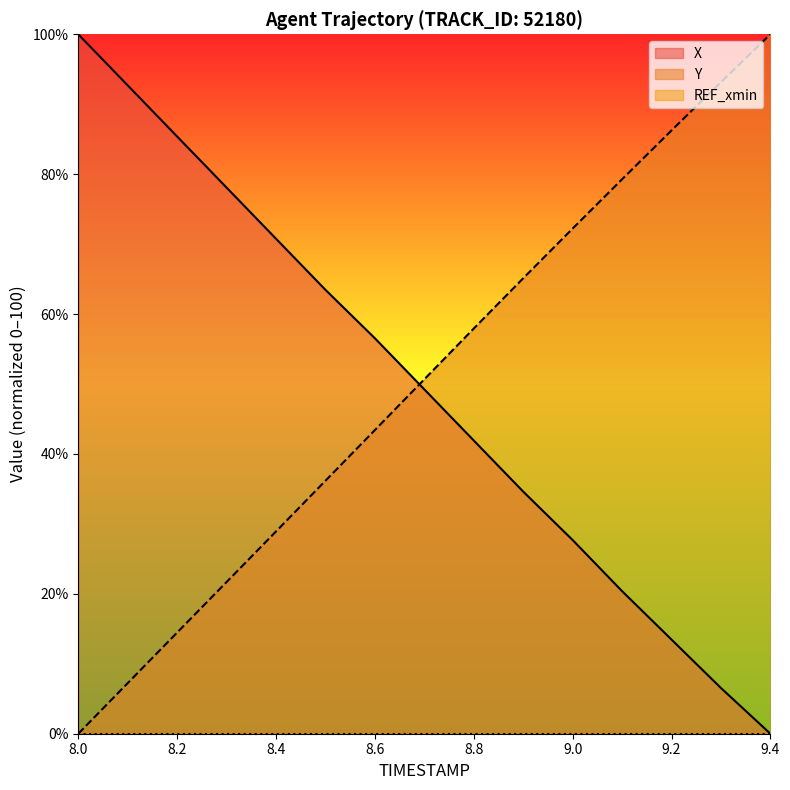

What is the difference between the maximum and minimum values in the X series?

100.0